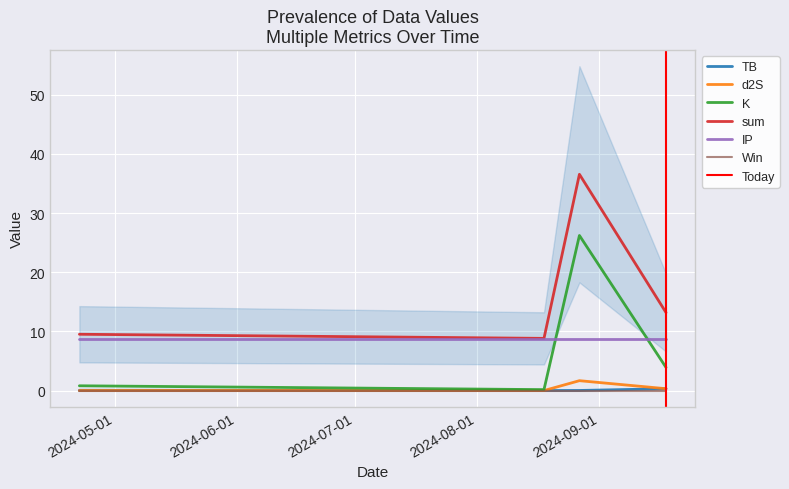

Which has a higher value, 2024-04-22 or 2024-08-18?

2024-04-22